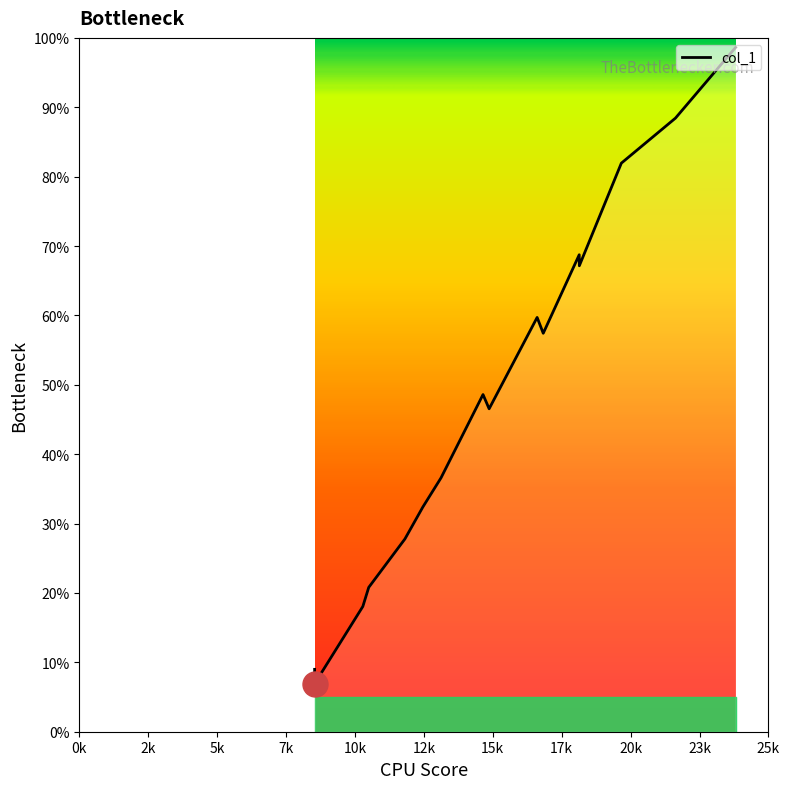

What is the difference between the maximum and minimum values?

91.7